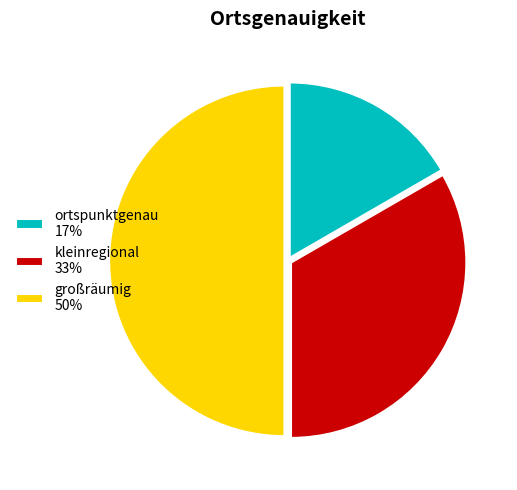

Does kleinregional 33% represent more than half of the total?

No